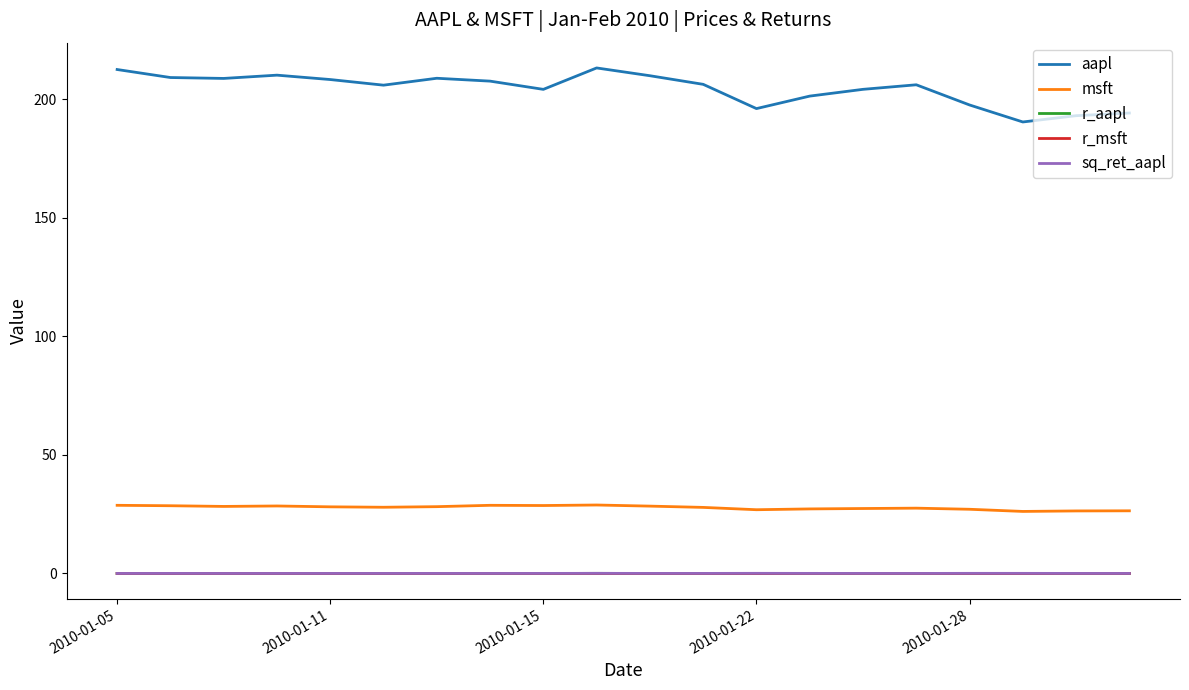

What is the greatest value displayed?

213.2